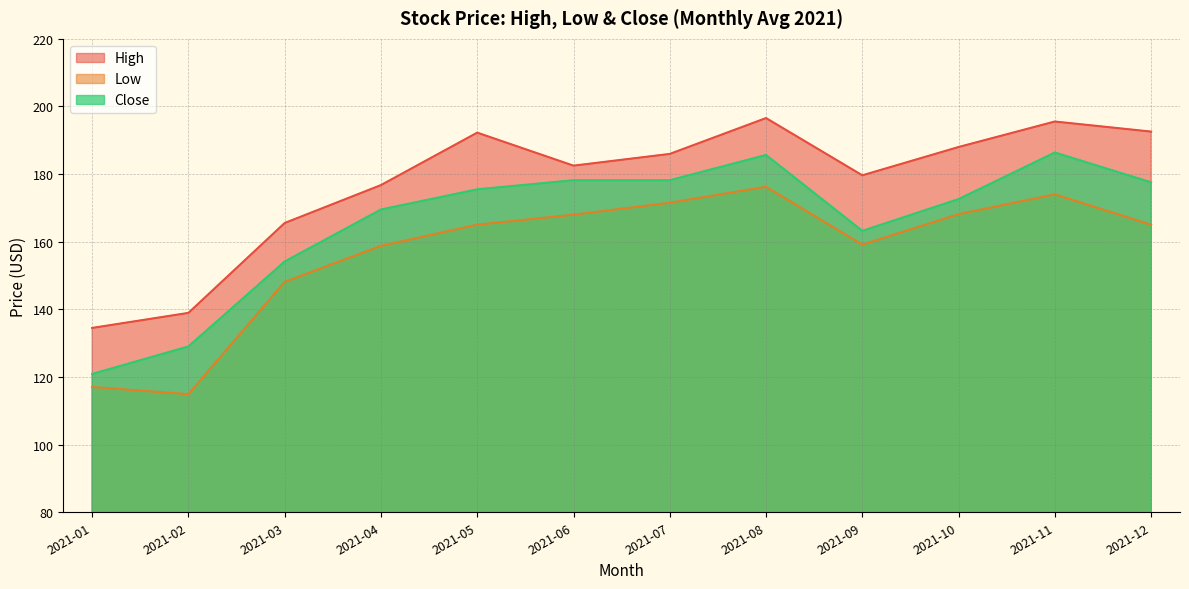

What is the value of the High point at the 12th from the left?

192.6